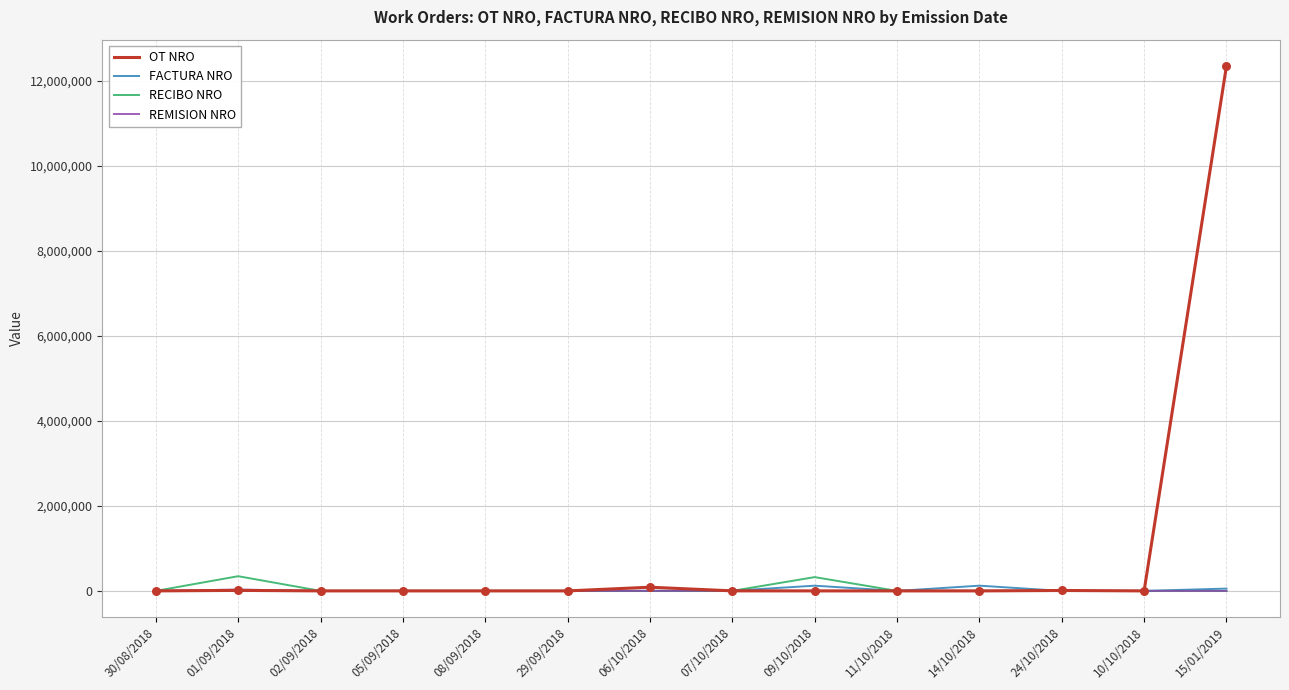

Which series has the widest spread of values?

OT NRO